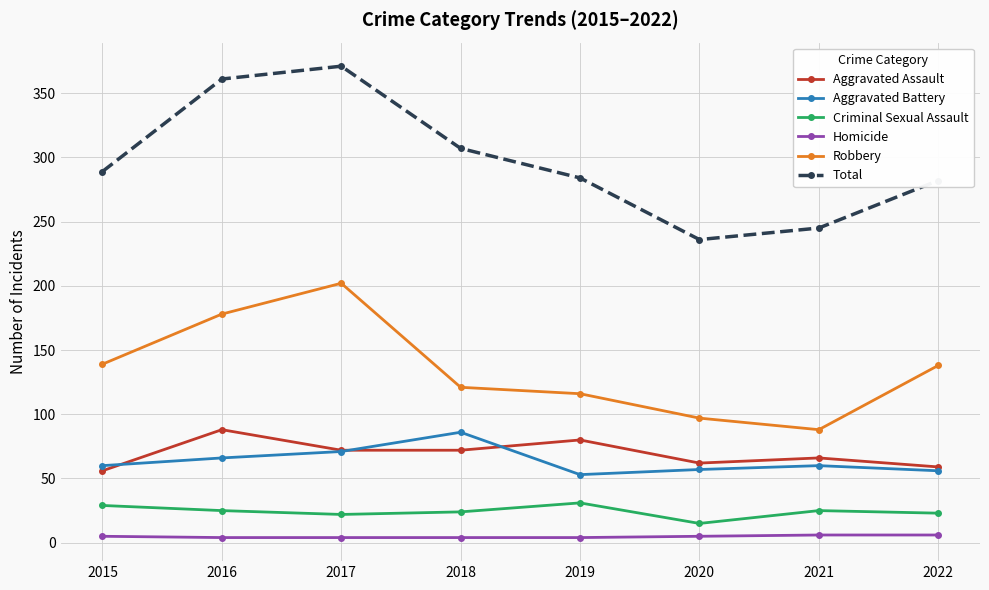

Count the number of data series in this chart.

6